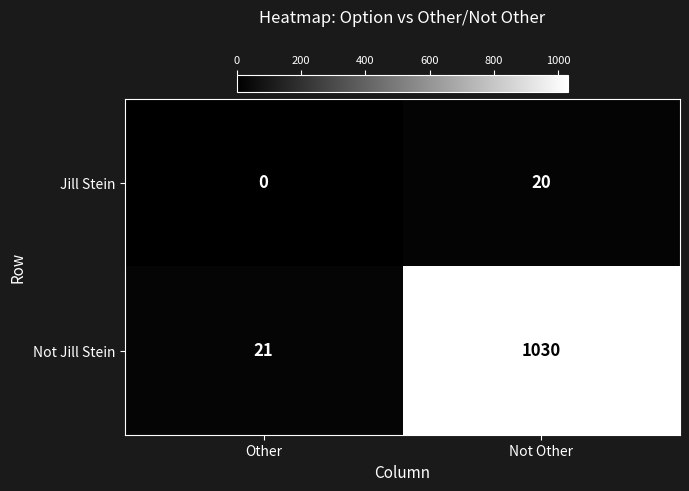

At Not Other, list the series in order from largest to smallest.

Not Jill Stein, Jill Stein